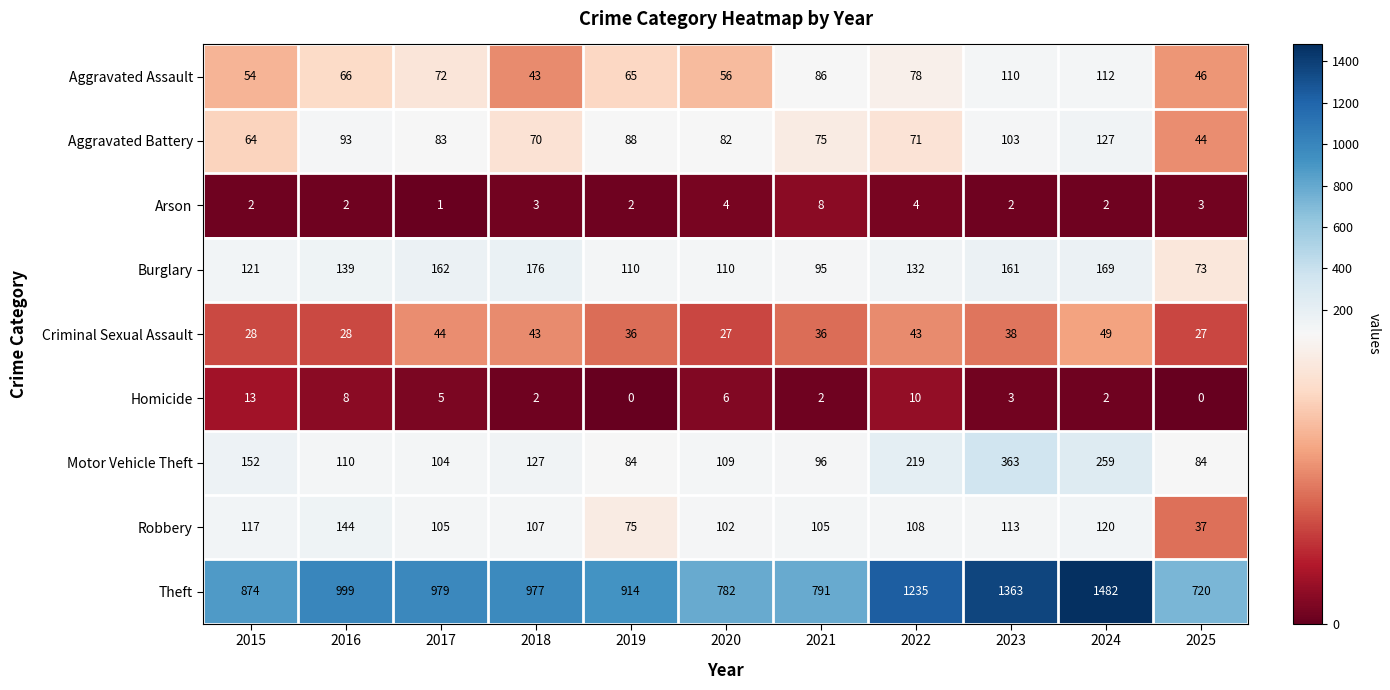

What is the difference between the maximum and second lowest values in the Robbery series?

69